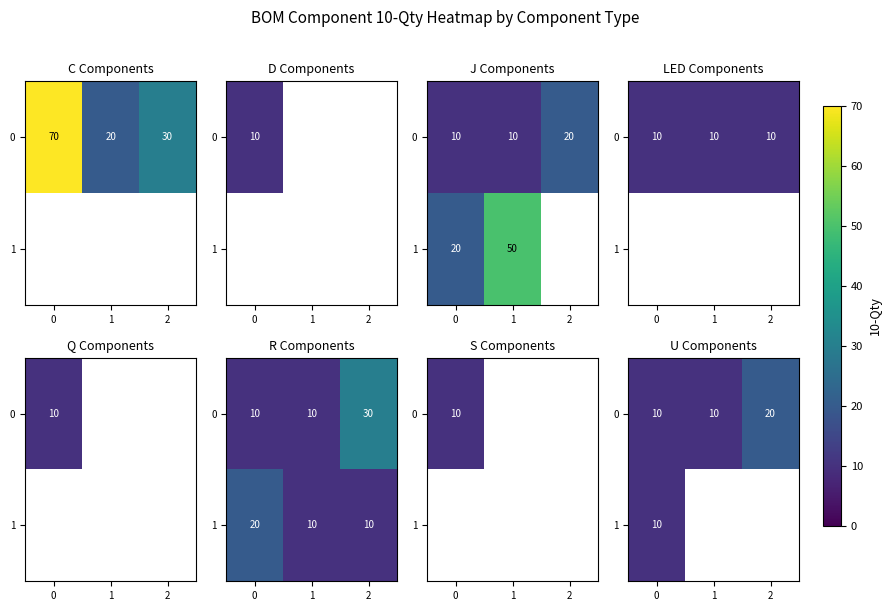

How many series are shown in this chart?

2